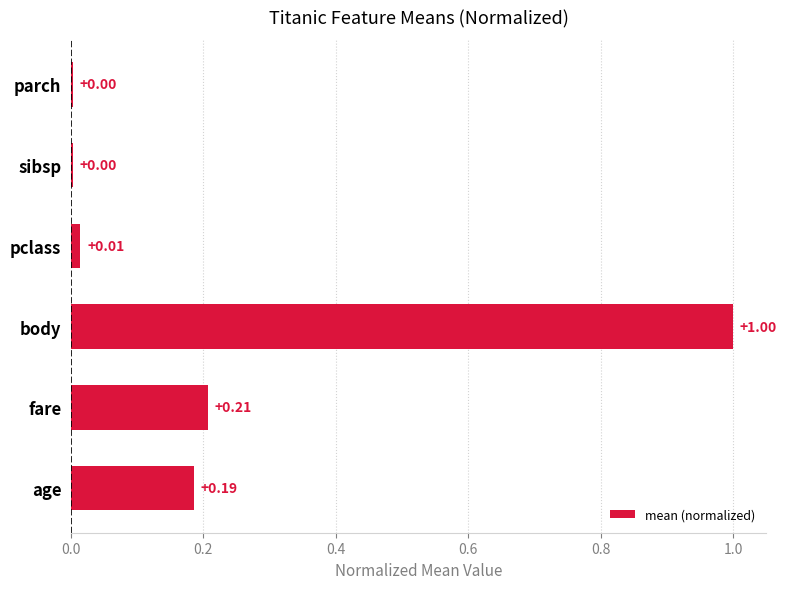

Does the chart contain stacked bars?

No